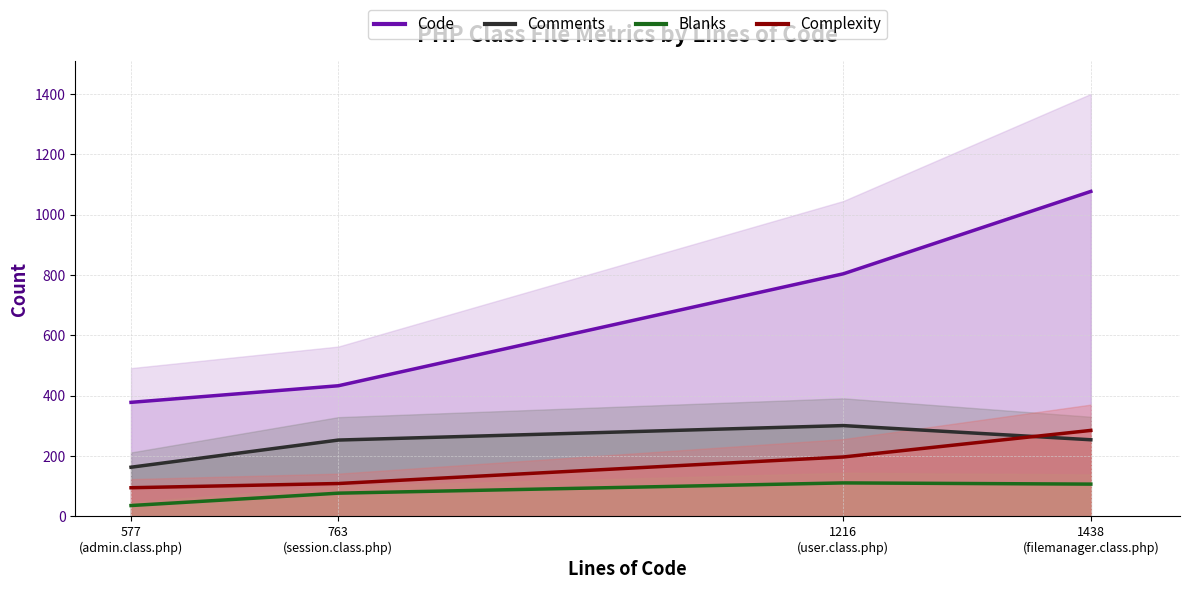

Which series has the largest range (max minus min)?

Code